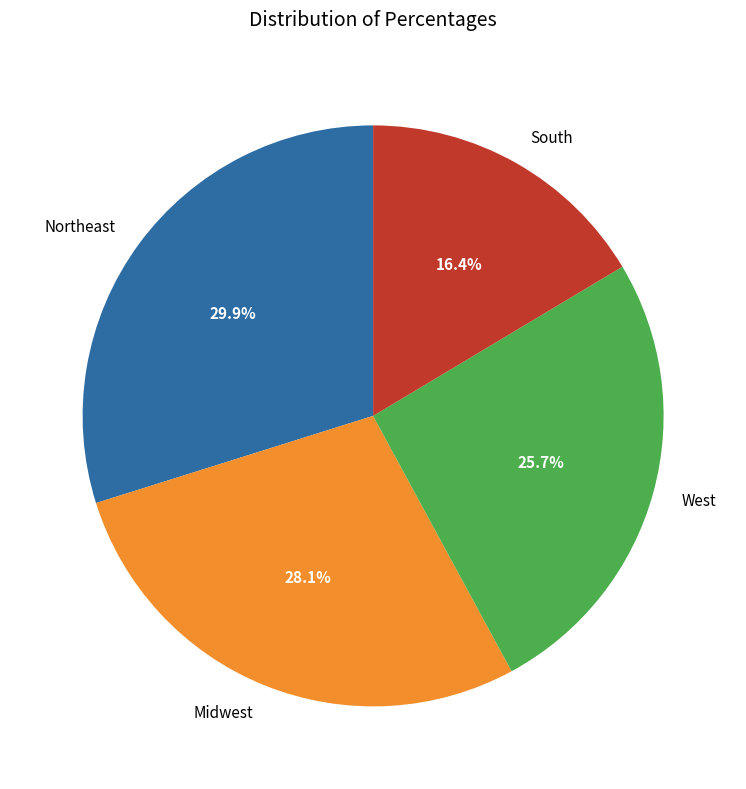

Is it true that West is 1% of the pie?

False